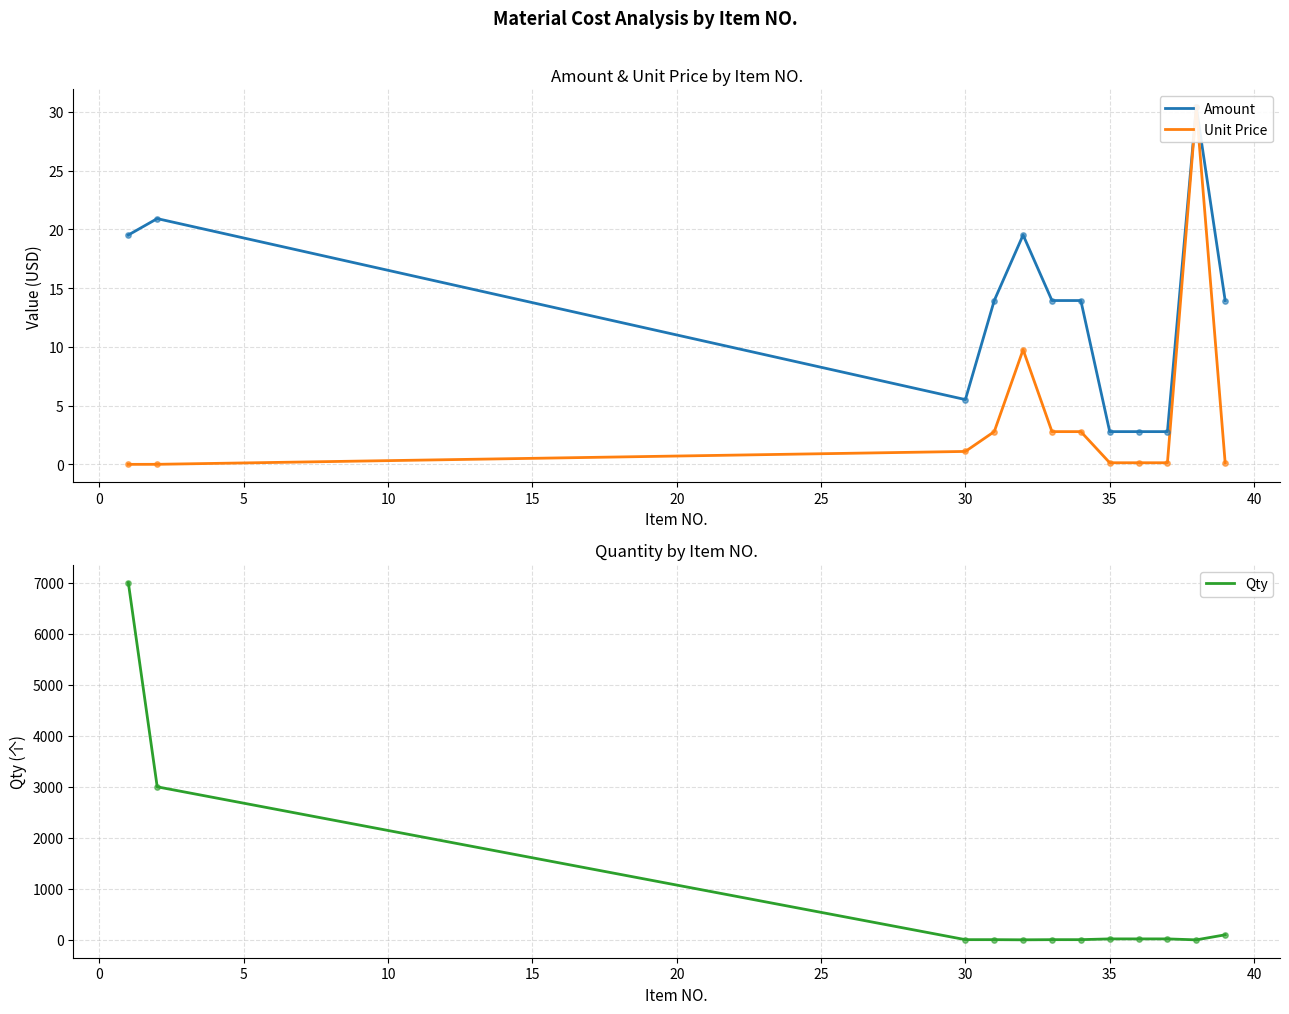

Is the value of Unit Price at −5 greater than the value of Amount at 45?

No